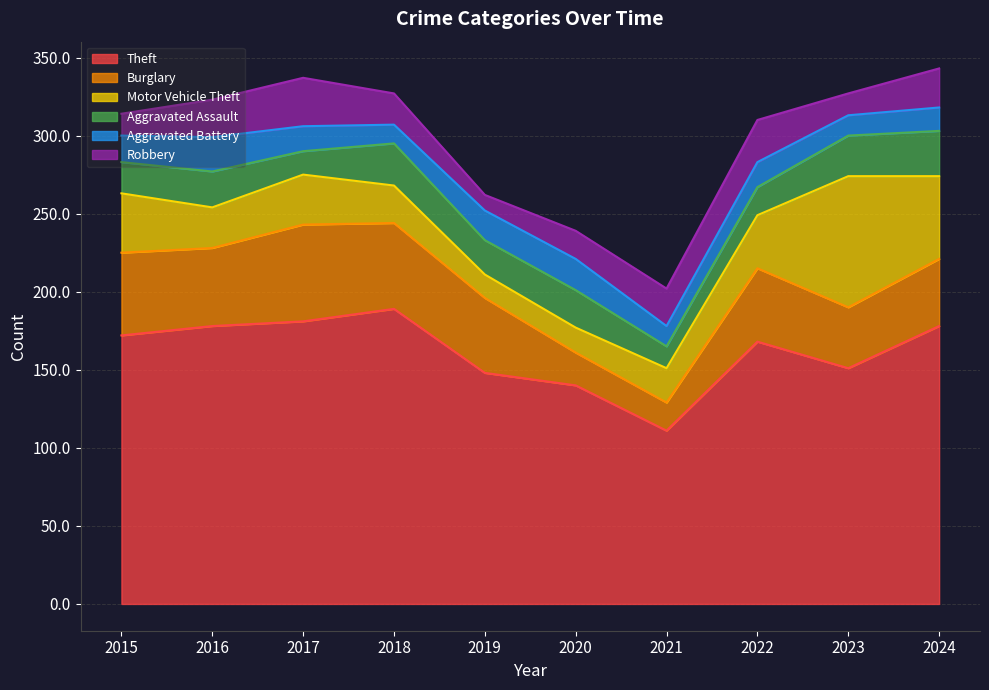

What is the maximum value shown in the chart?

189